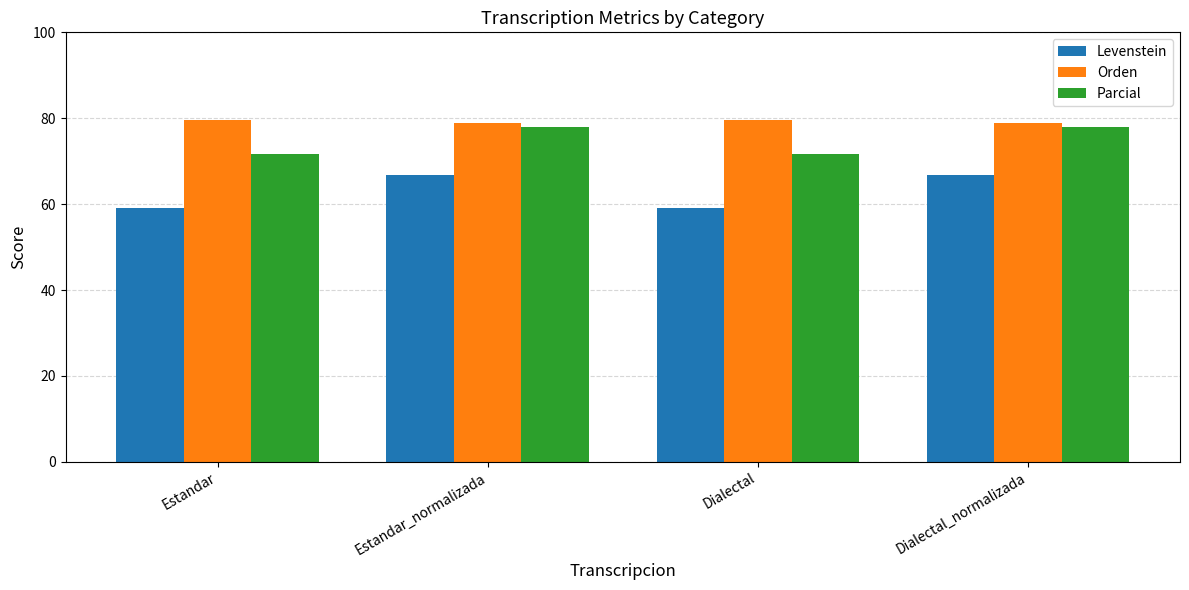

At how many categories does at least one series exceed 61?

4